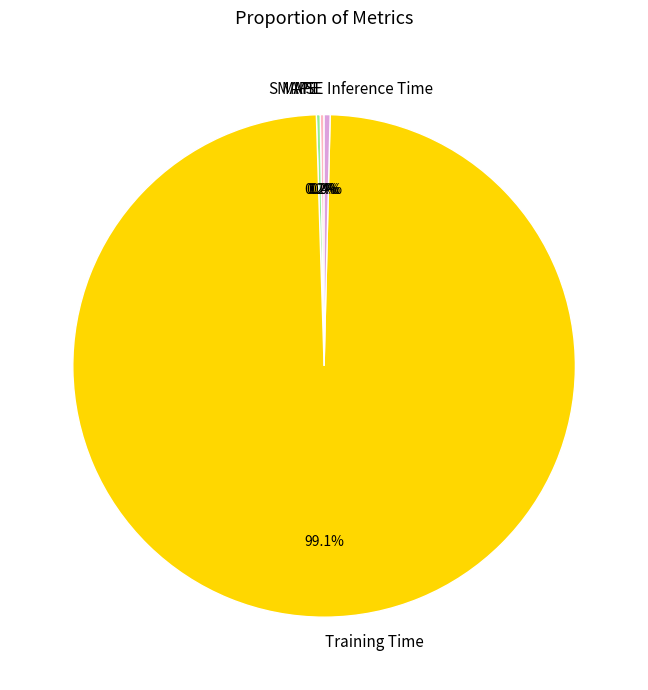

What is the largest slice in the pie chart?

Training Time